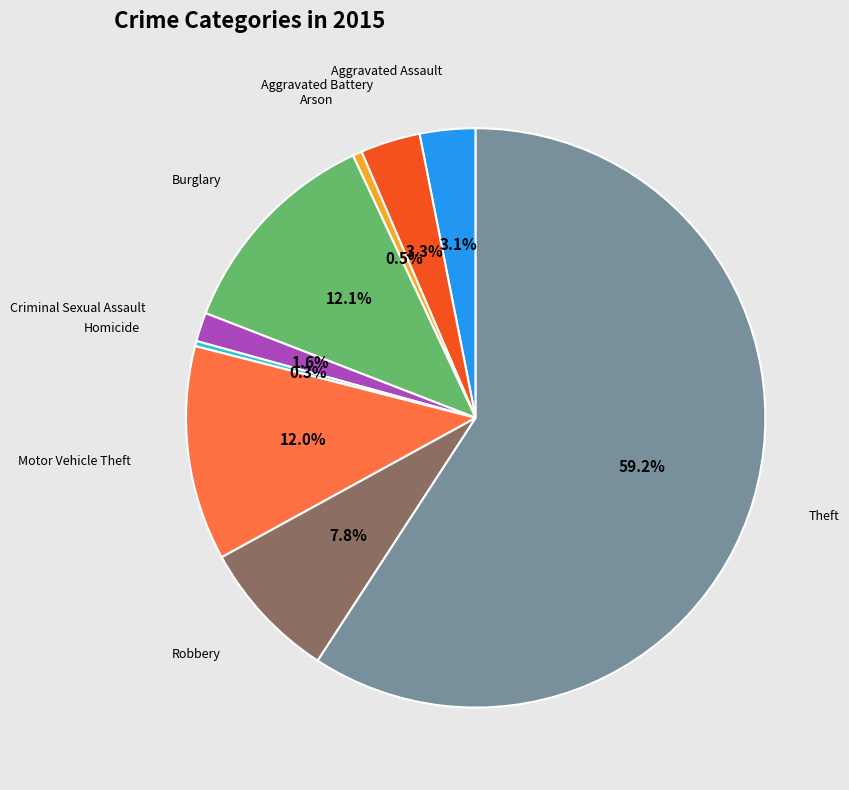

How many slices are in this pie chart?

9